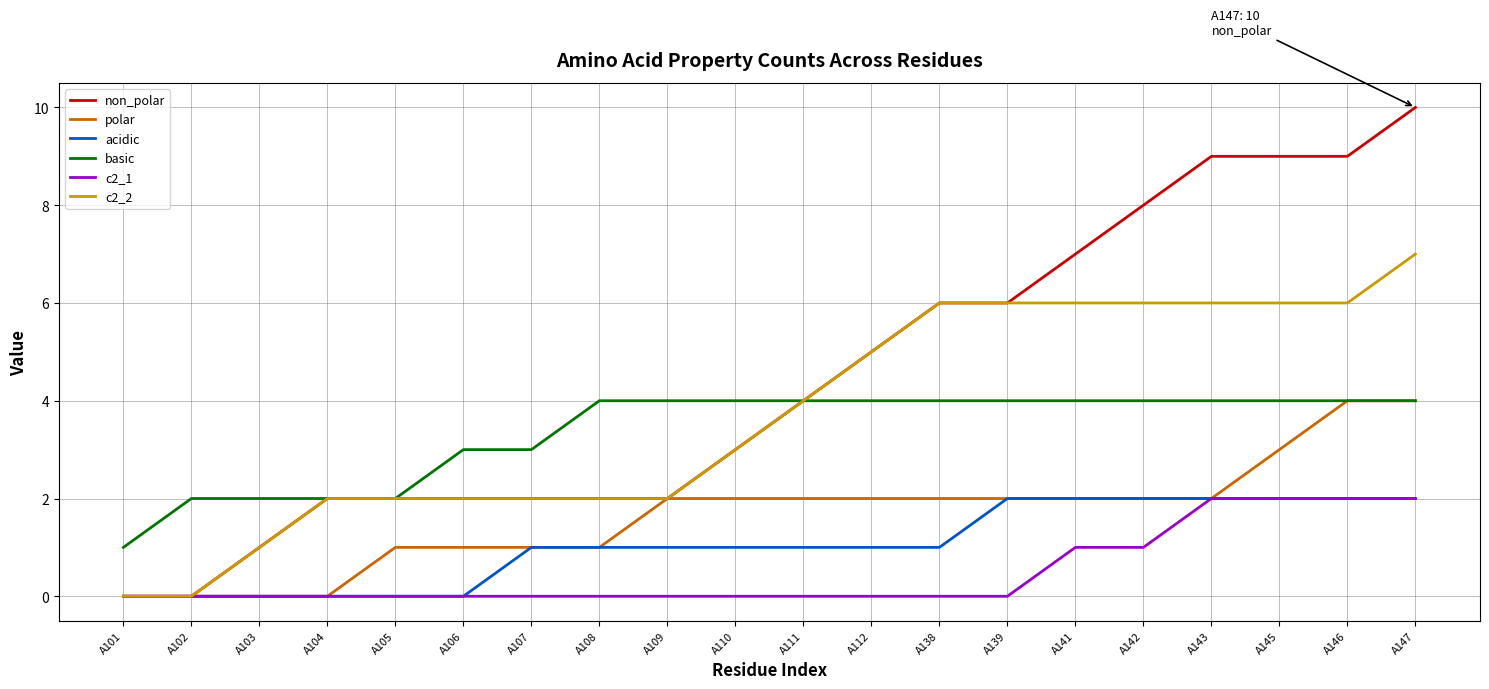

Which series has the largest total across all categories?

non_polar